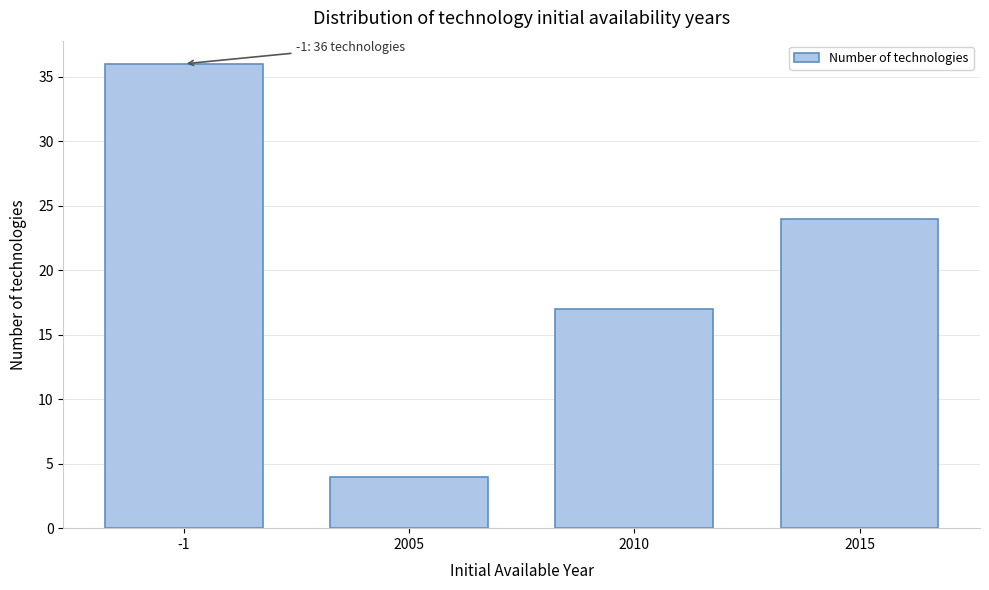

Reading right to left, extract all data points from this chart.

2015=24	2010=17	2005=4	-1=36